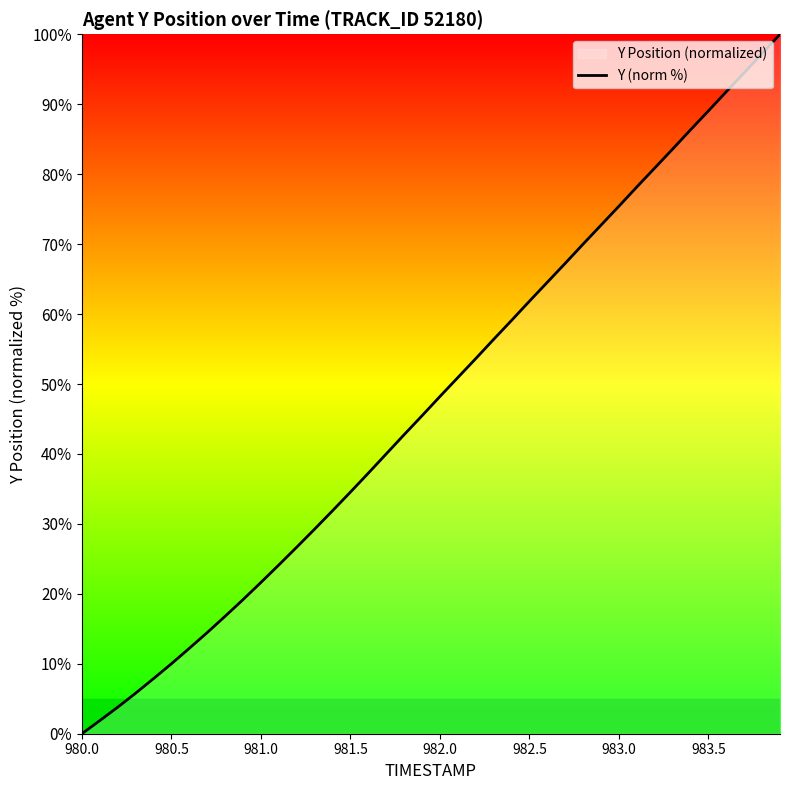

True or false: the data shows 12.7 at 982.0.

False